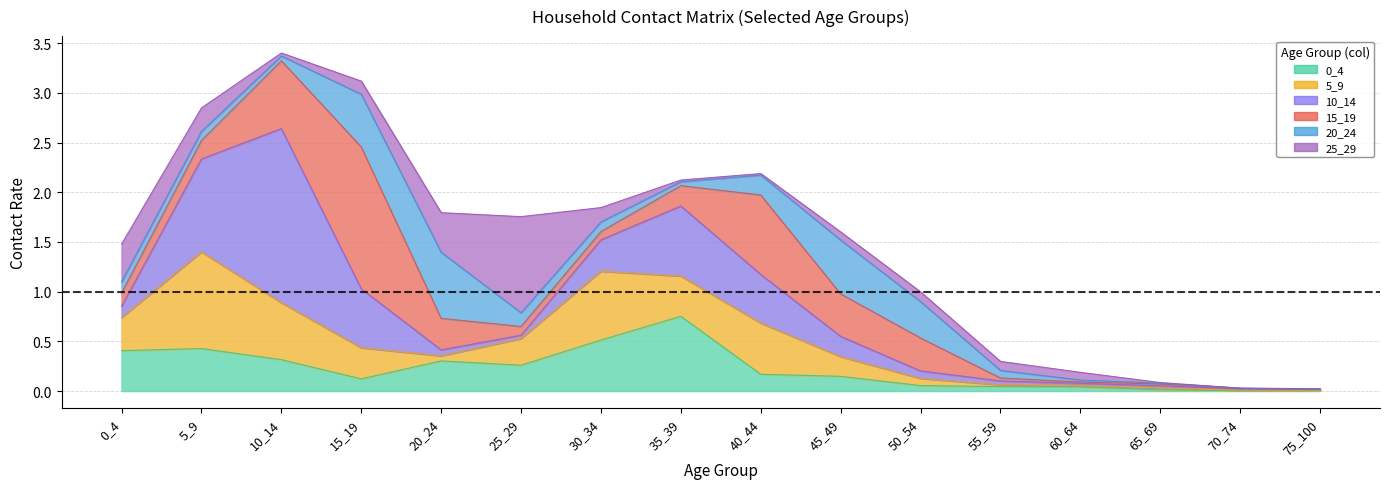

Which category has the highest value across all series?

10_14